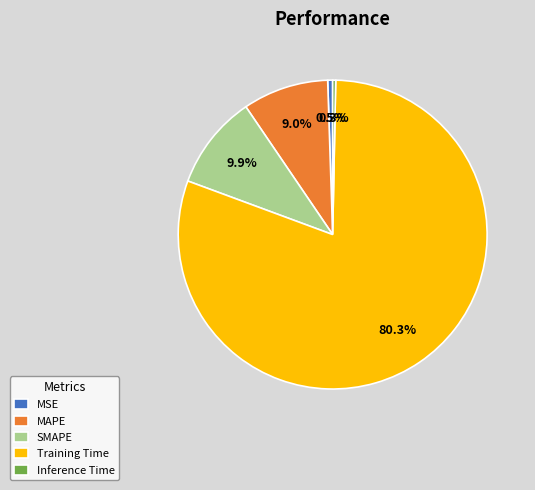

Between Inference Time and SMAPE, which is larger?

SMAPE